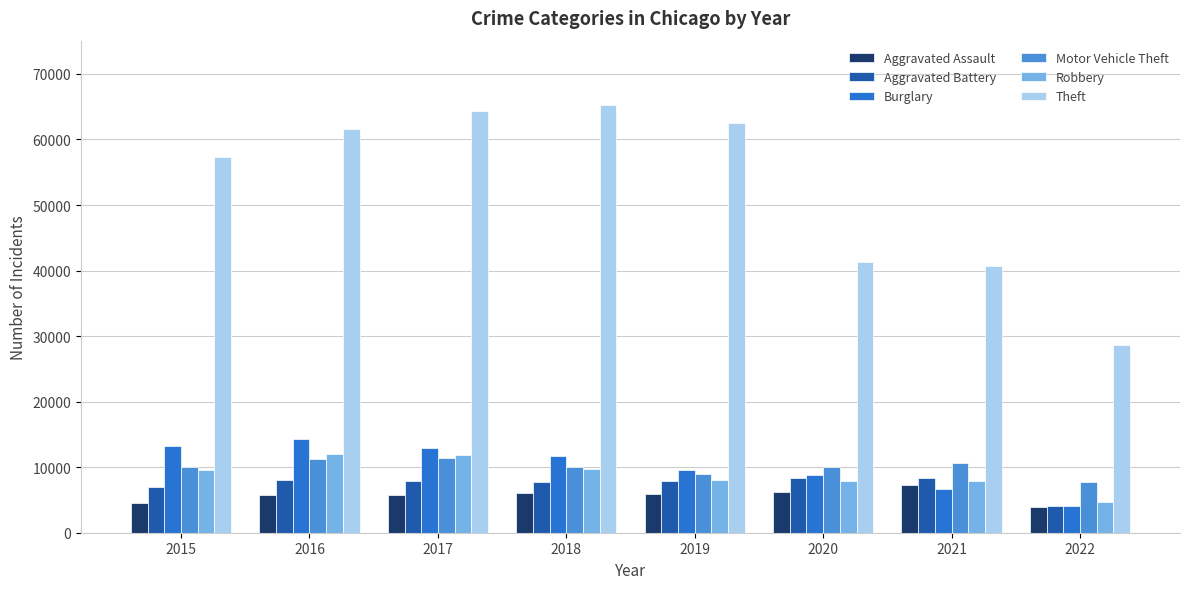

What are all the series names shown in the legend?

Aggravated Assault, Aggravated Battery, Burglary, Motor Vehicle Theft, Robbery, Theft